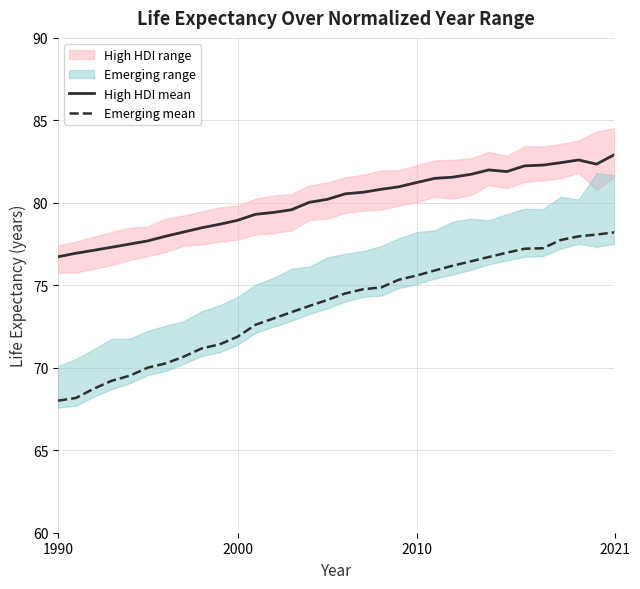

Which category has the highest value in the High HDI mean series?

2021